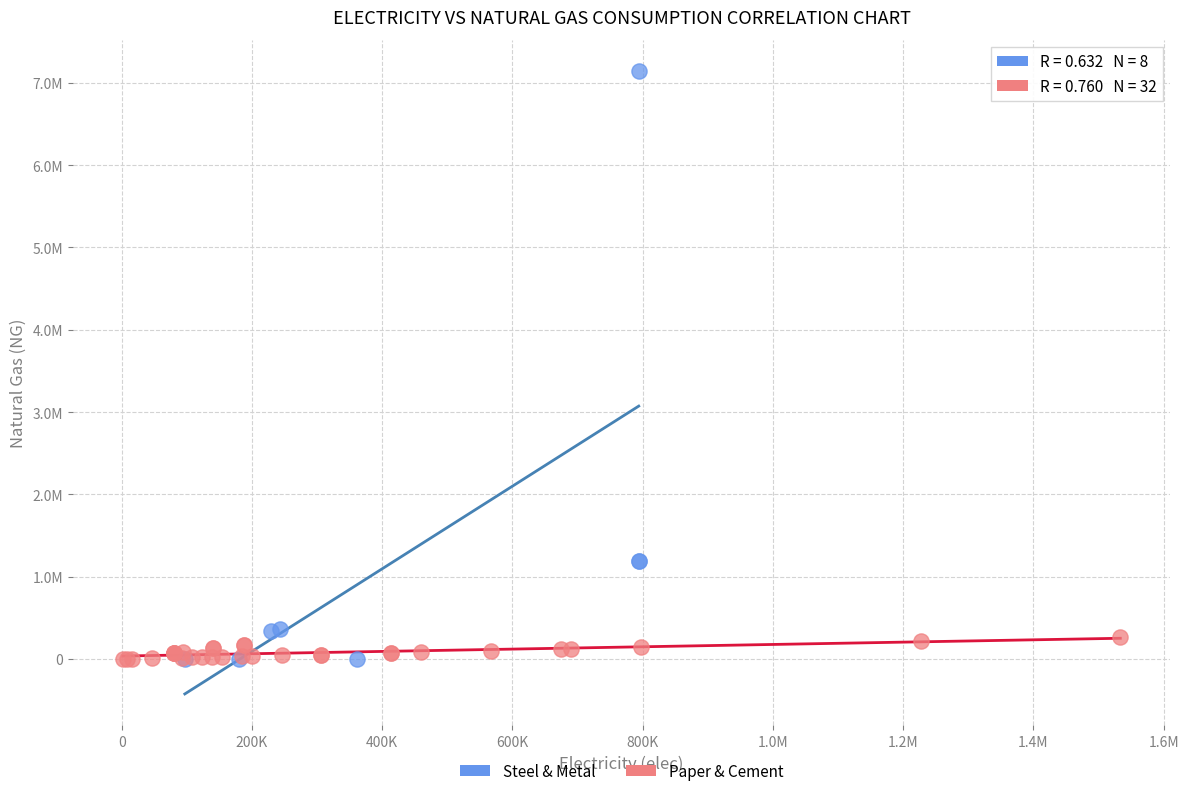

What are all the series names shown in the legend?

Steel & Metal, Paper & Cement